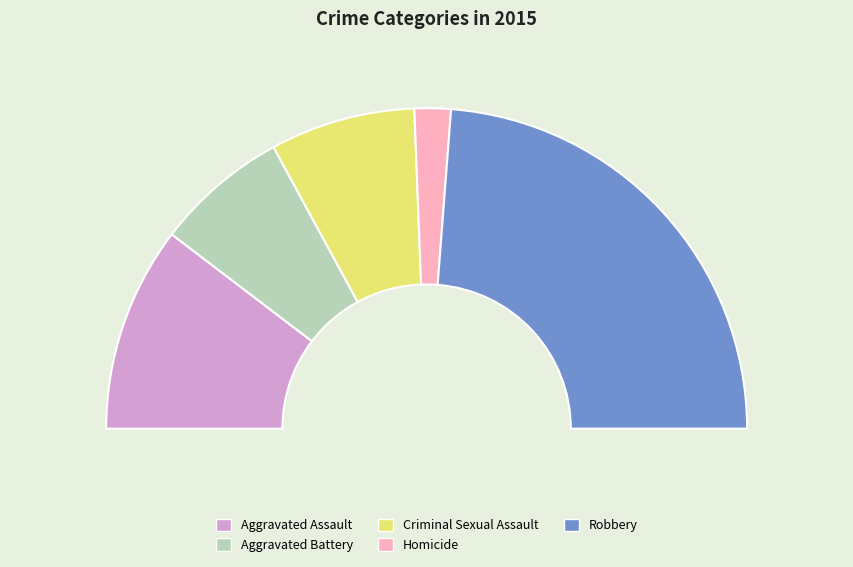

To the nearest percent, what percentage of the pie is Criminal Sexual Assault?

15%